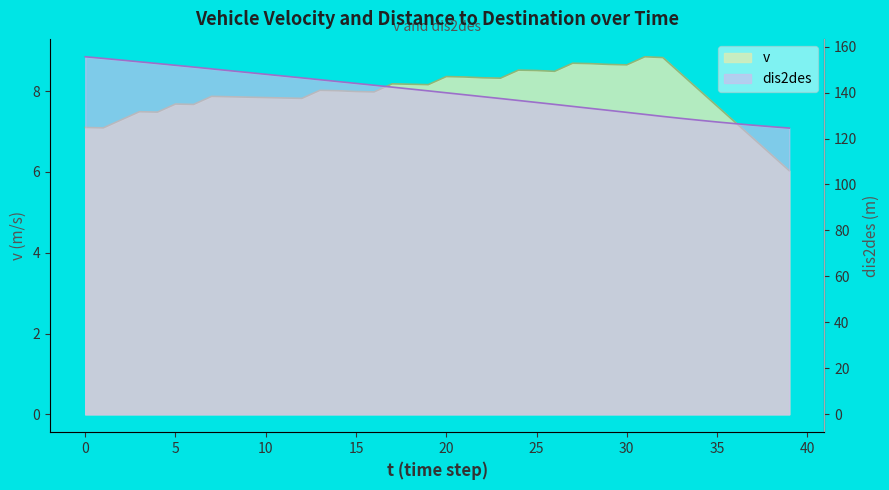

How many interior local peaks does the v series have?

9